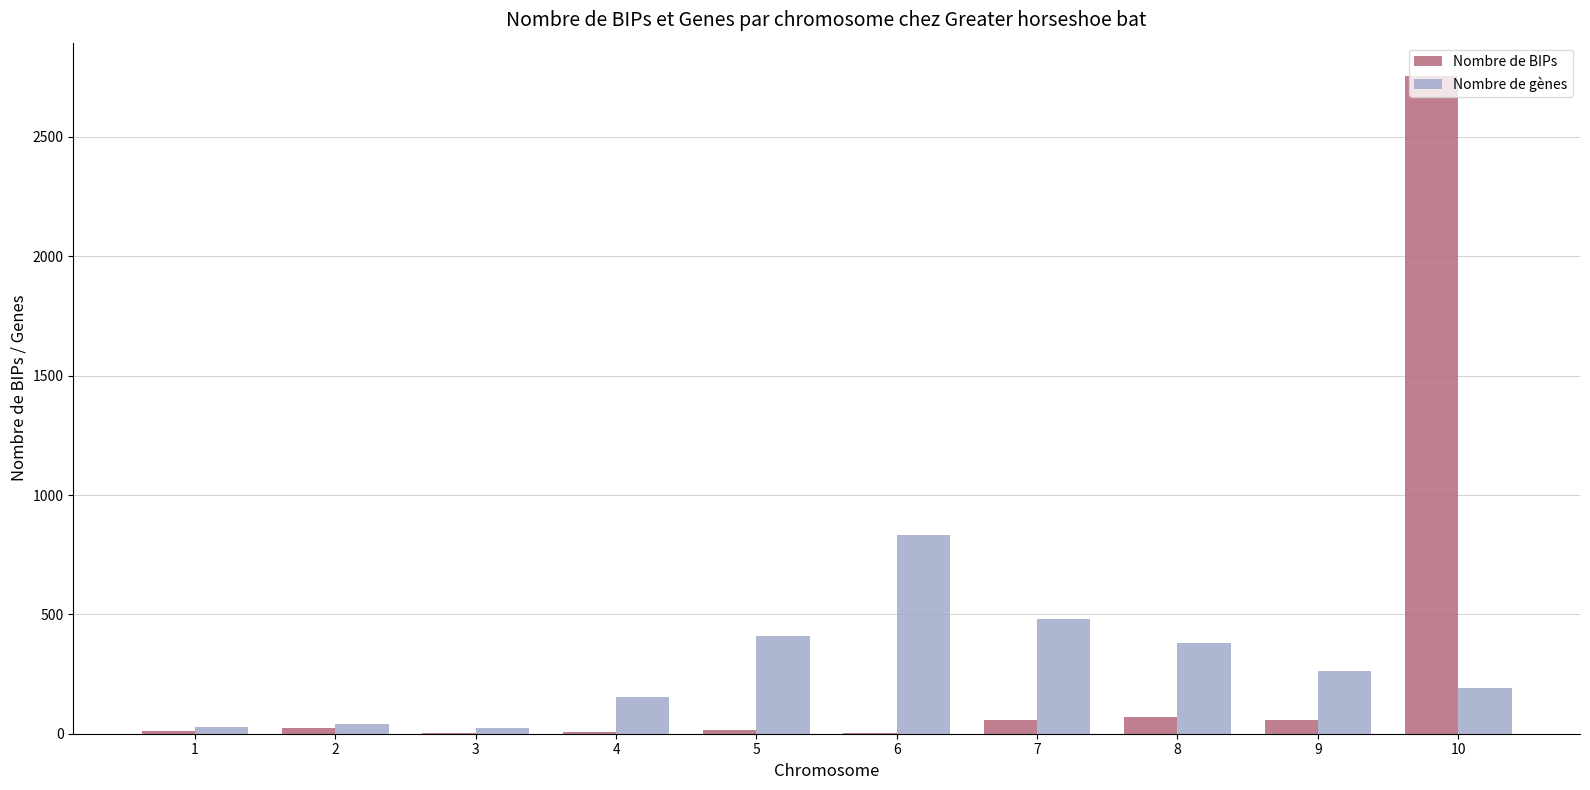

At which category is the sum across all series the highest?

10